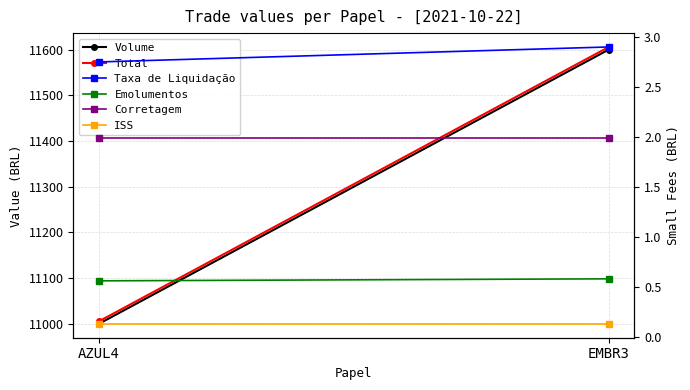

Which series changed the most between AZUL4 and EMBR3?

Total